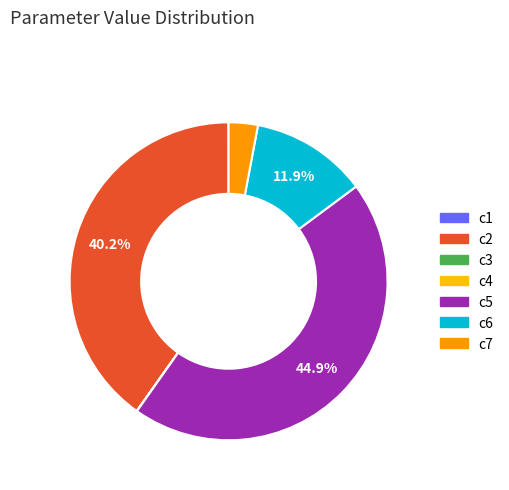

What percentage is the c6 slice, to the nearest percent?

12%